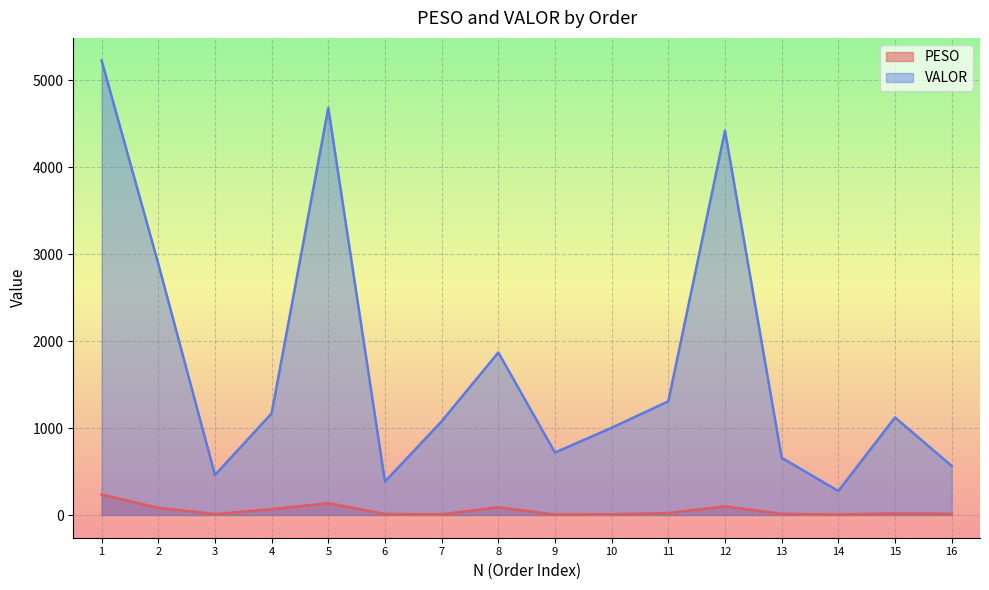

What is the value of the PESO point at the 4th from the left?

66.5